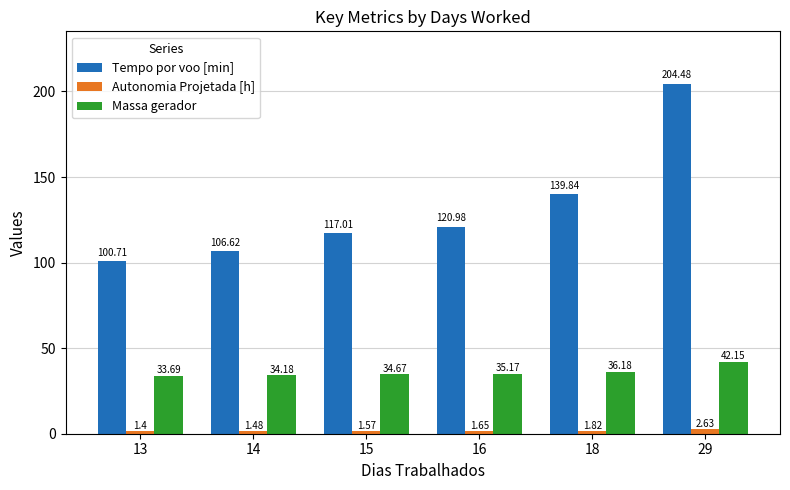

Which series changed the most between 14 and 16?

Tempo por voo [min]